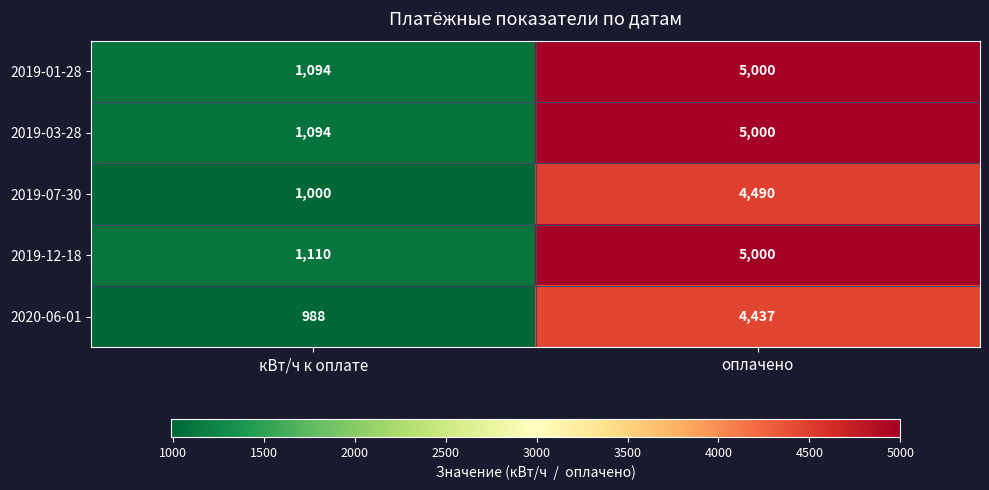

True or false: 2019-12-18 has a value of 1406 at оплачено.

False